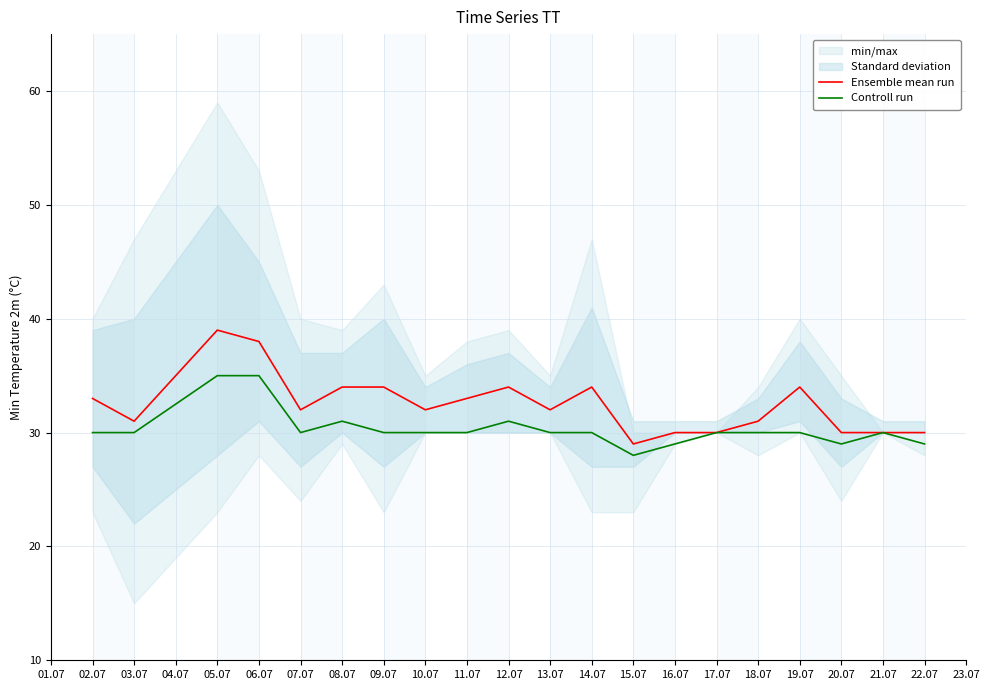

How many categories are shown in the chart?

20